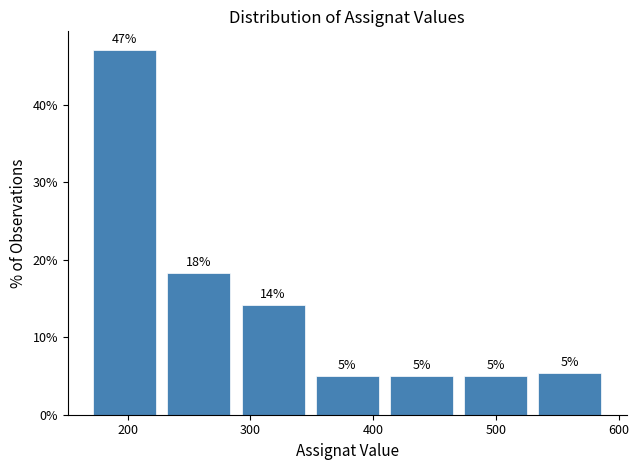

Over which range of the x-axis is the bar tallest?

170 to 230